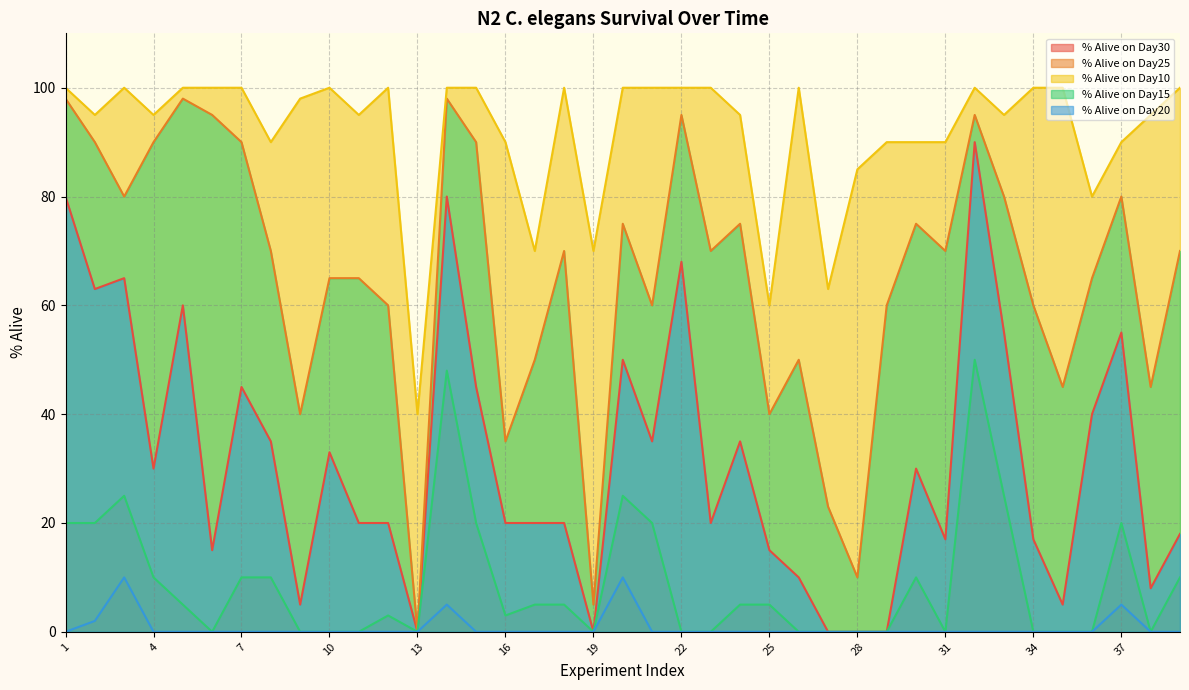

How many % Alive on Day30 values are between 0 and 1?

34